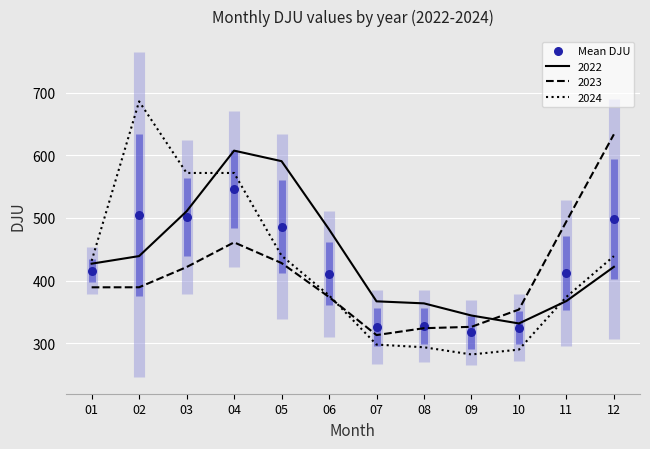

Approximately how many times larger is the value at 07 compared to 10?

1.0